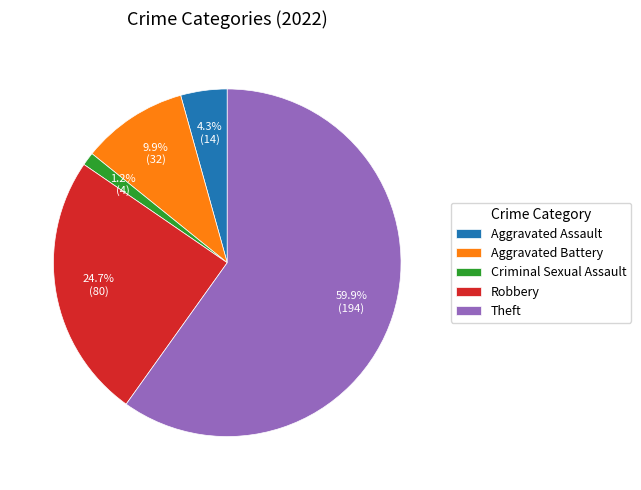

Which category has the smallest portion of the pie?

Criminal Sexual Assault